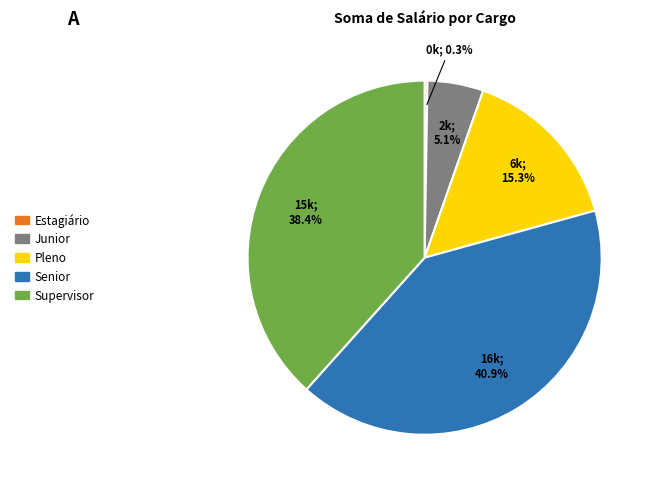

Is there a majority slice in this chart?

No